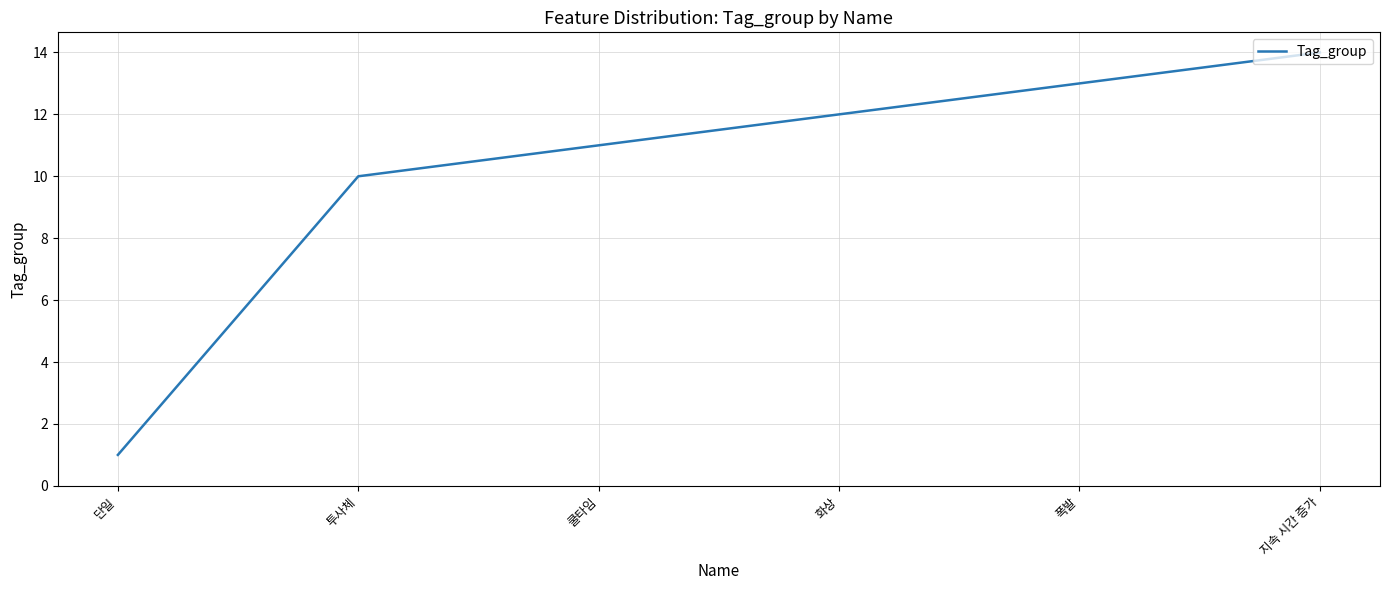

What position from the right is 투사체?

5